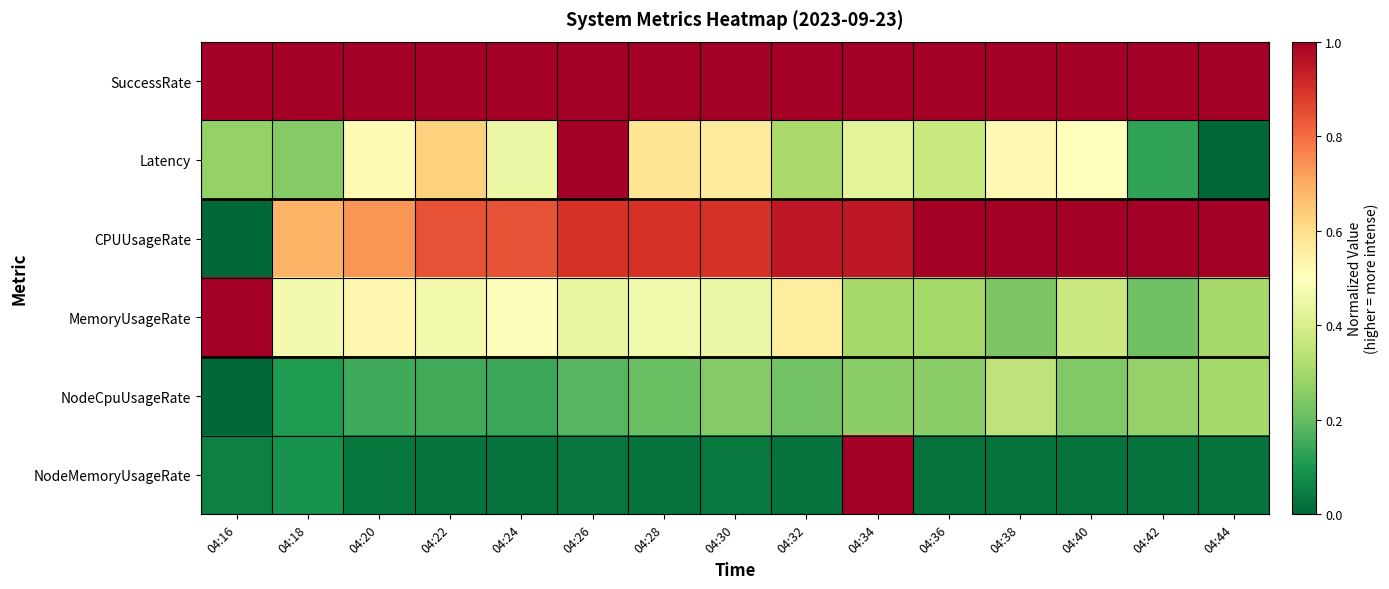

At which category is the sum across all series the highest?

04:34